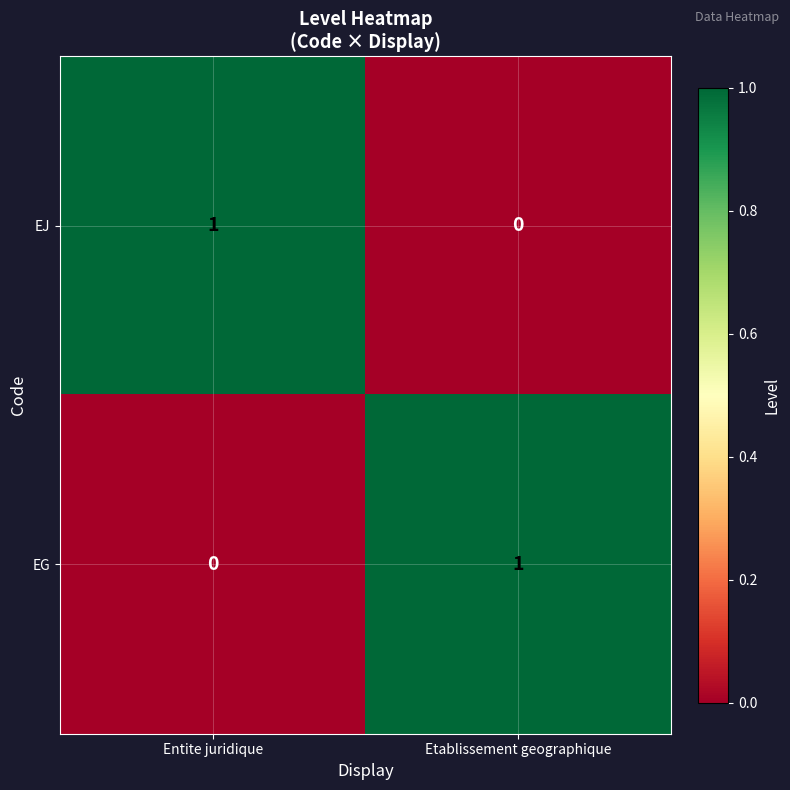

Rank the categories by EJ value from highest to lowest.

Entite juridique, Etablissement geographique